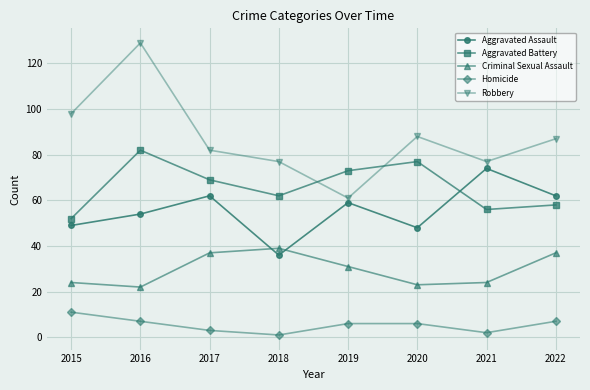

At which label does Robbery reach its peak?

2016